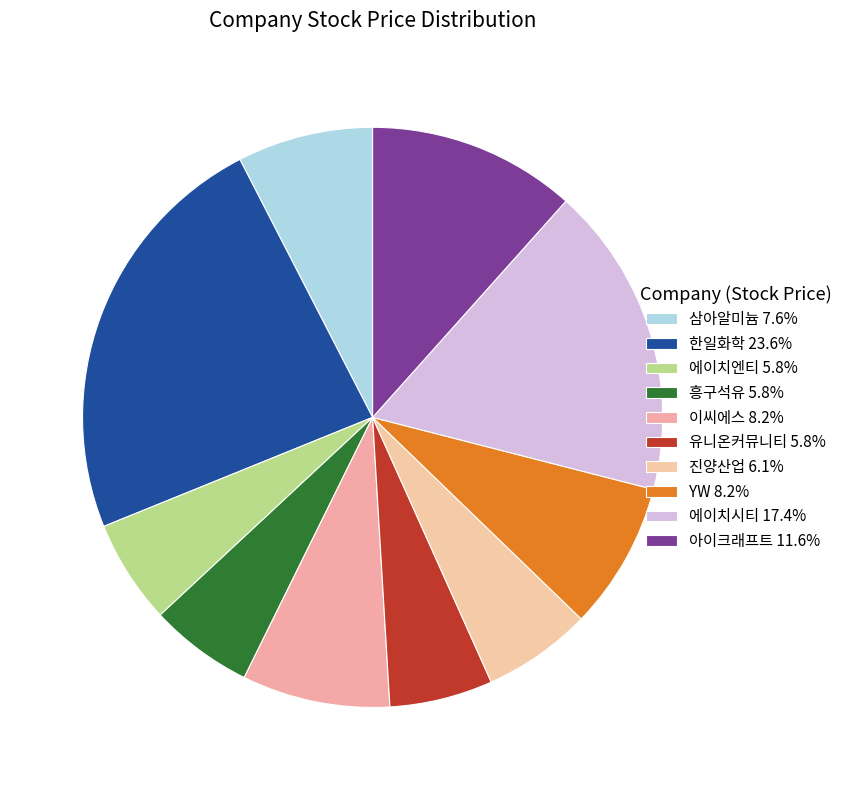

The 유니온커뮤니티 slice represents 19% of the pie. True or false?

False